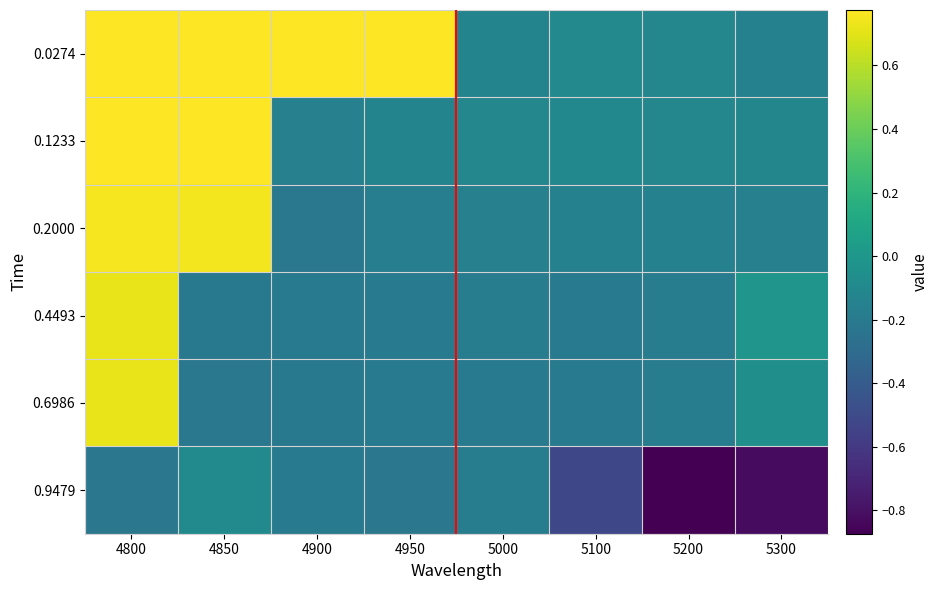

At 5200, list the series in order from smallest to largest.

0.9479, 0.6986, 0.4493, 0.2000, 0.0274, 0.1233